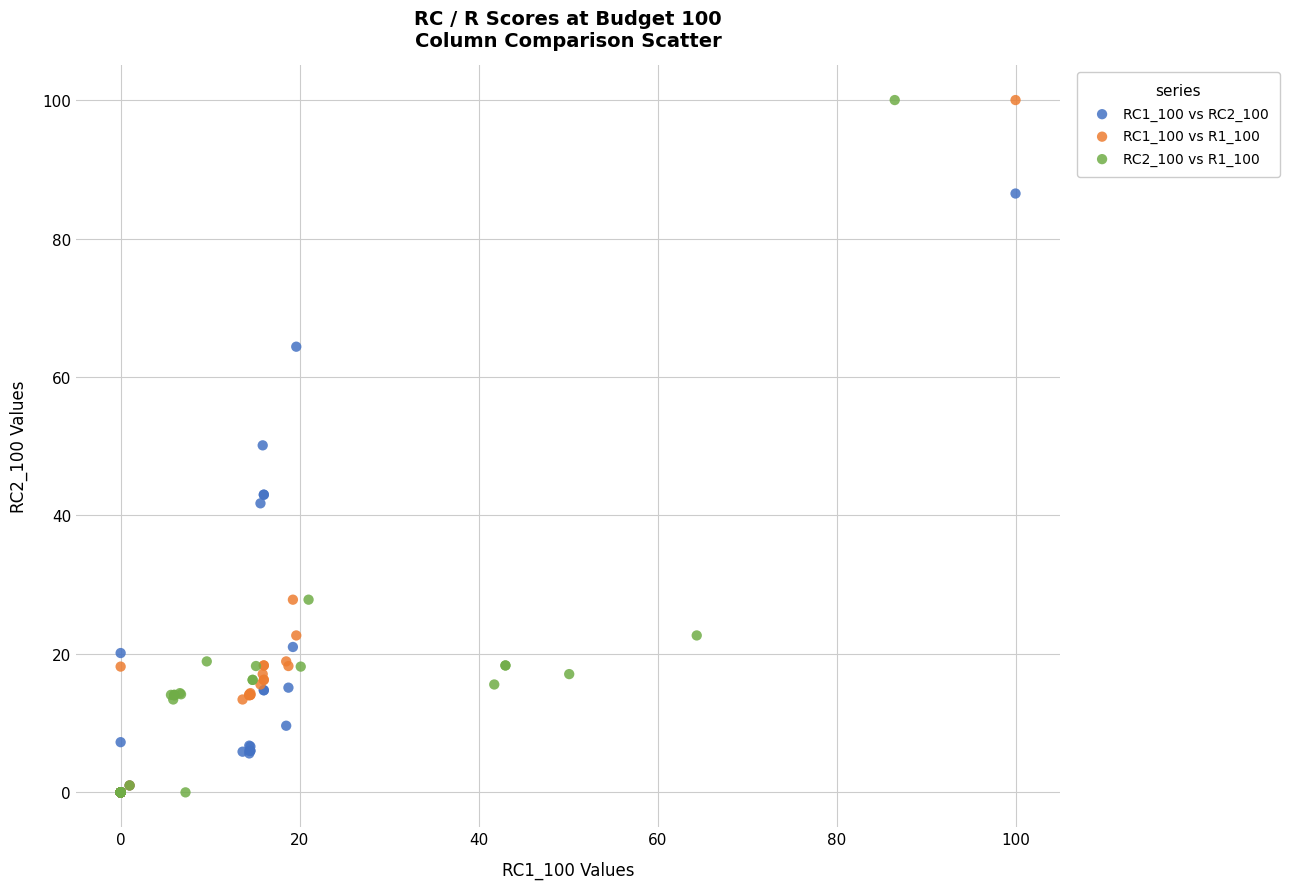

What are all the series names shown in the legend?

RC1_100 vs RC2_100, RC1_100 vs R1_100, RC2_100 vs R1_100